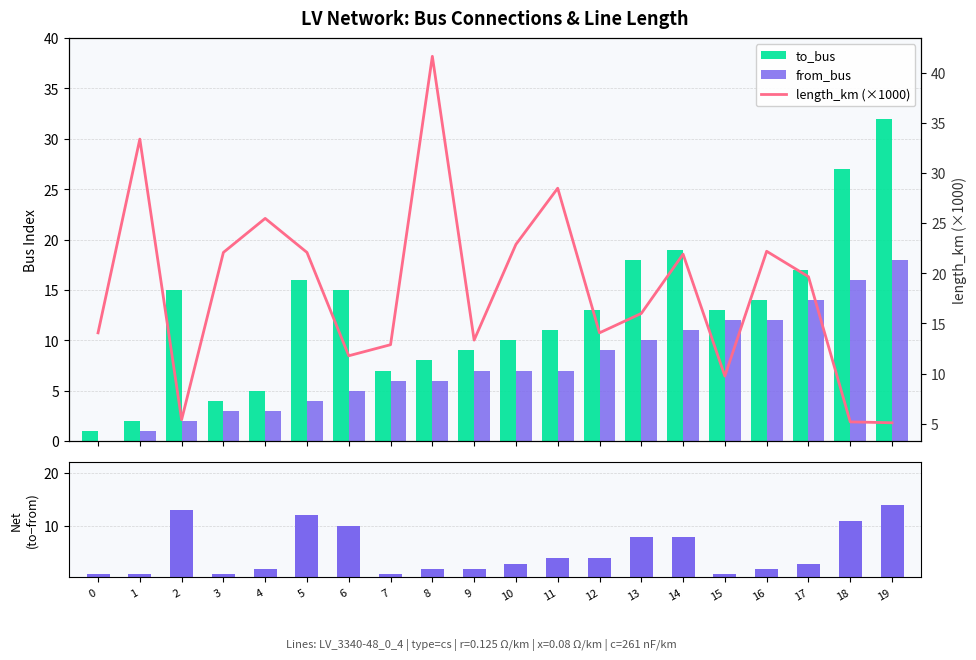

What is the difference between the to_bus - from_bus values at 12 and 5?

8.0